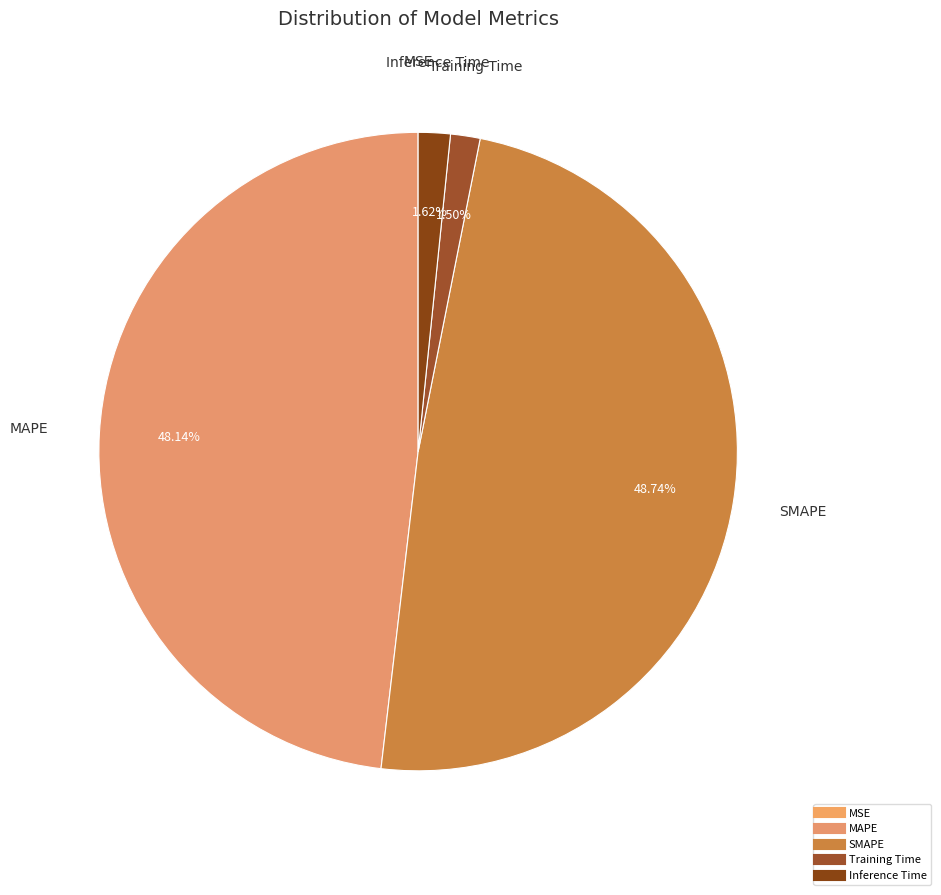

Does any single category account for the majority?

No